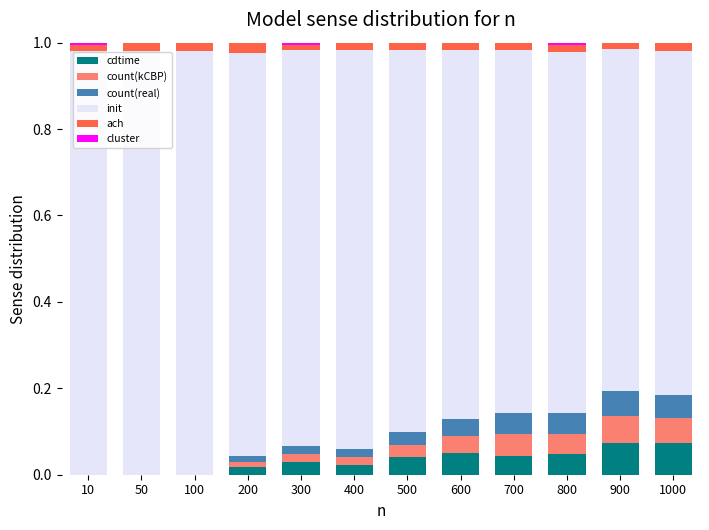

Is it true that cdtime equals 0.0 at 400?

True